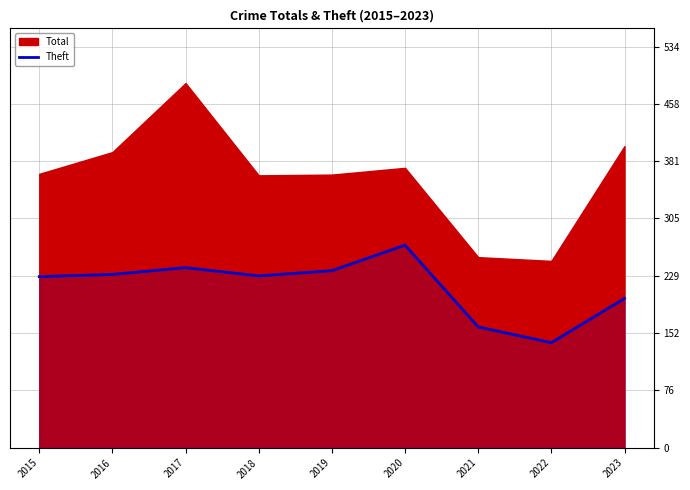

What is the maximum value for Theft?

270